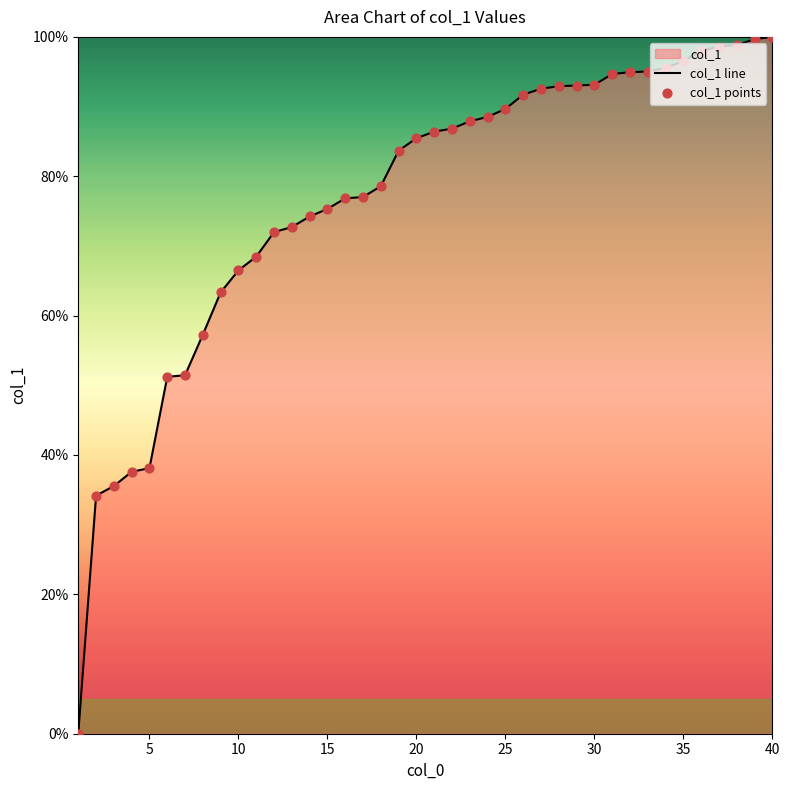

At how many categories does at least one series exceed 46?

35